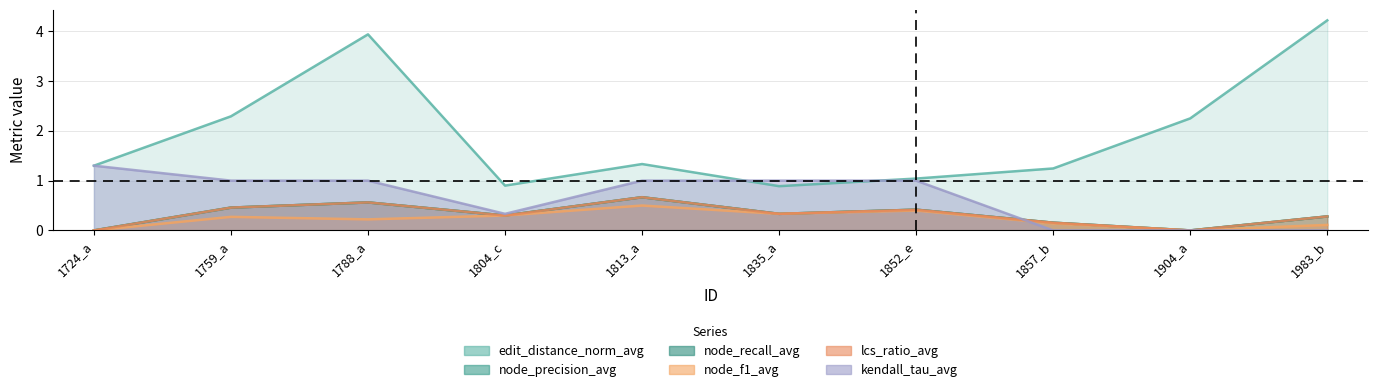

How many data points in node_recall_avg are above 0?

8